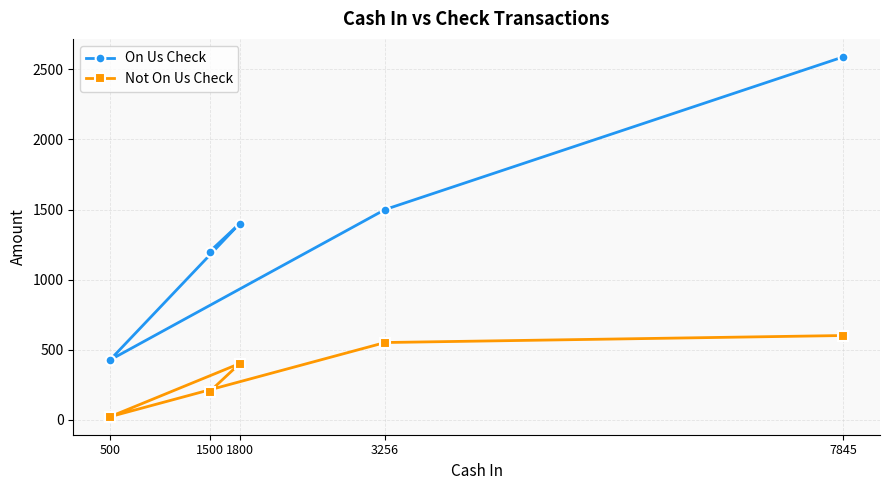

The On Us Check series shows 1200 at 1500. True or false?

True